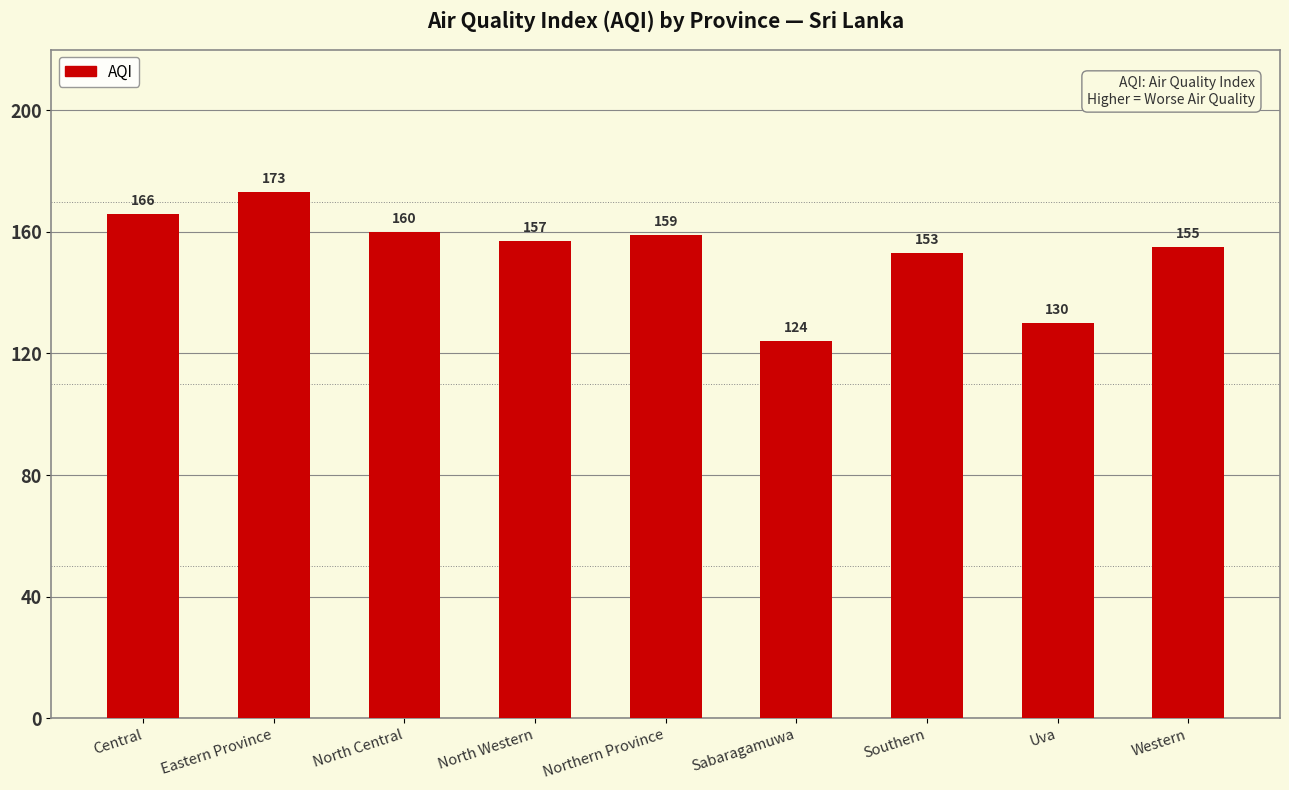

Reading left to right, extract all data points from this chart.

166	173	160	157	159	124	153	130	155